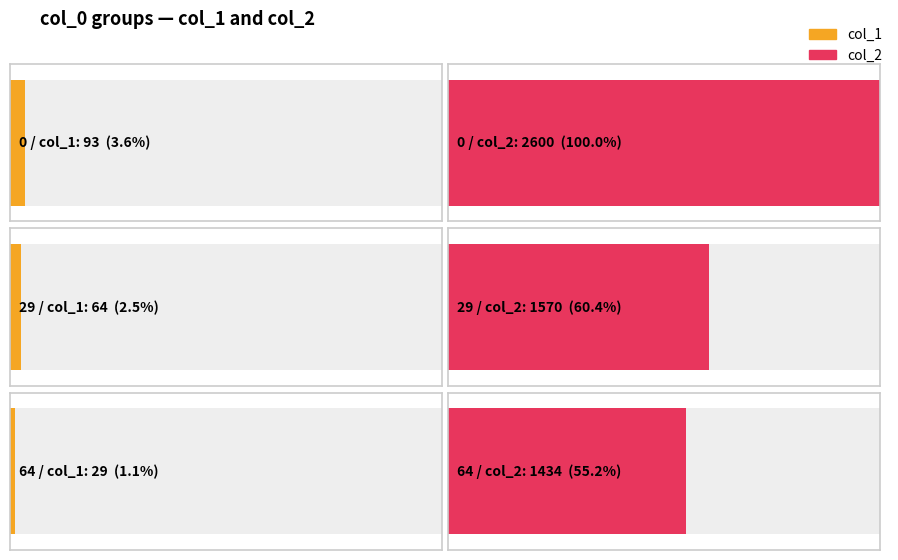

What is the label of the 2nd bar from the right?

64